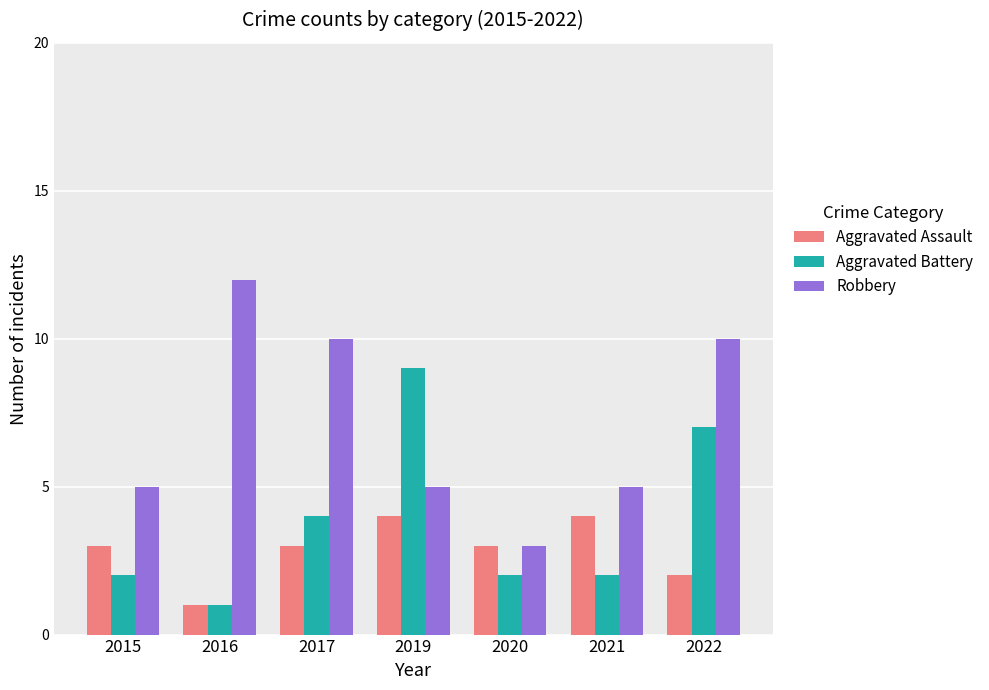

Reading left to right, transcribe all the data shown in this chart.

Aggravated Assault: 2015=3	2016=1	2017=3	2019=4	2020=3	2021=4	2022=2
Aggravated Battery: 2015=2	2016=1	2017=4	2019=9	2020=2	2021=2	2022=7
Robbery: 2015=5	2016=12	2017=10	2019=5	2020=3	2021=5	2022=10